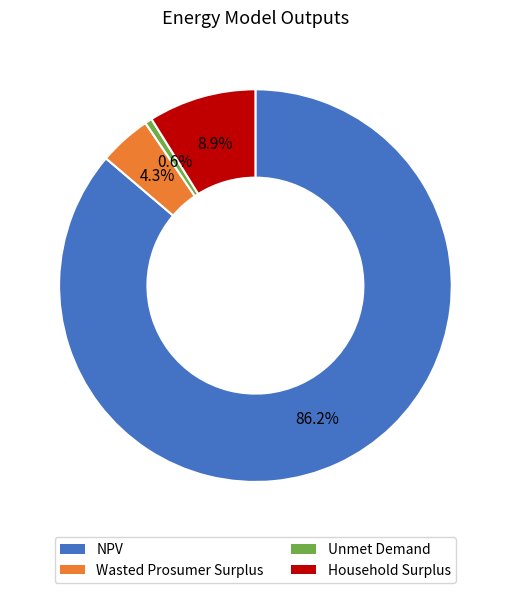

How many slices are in this pie chart?

4